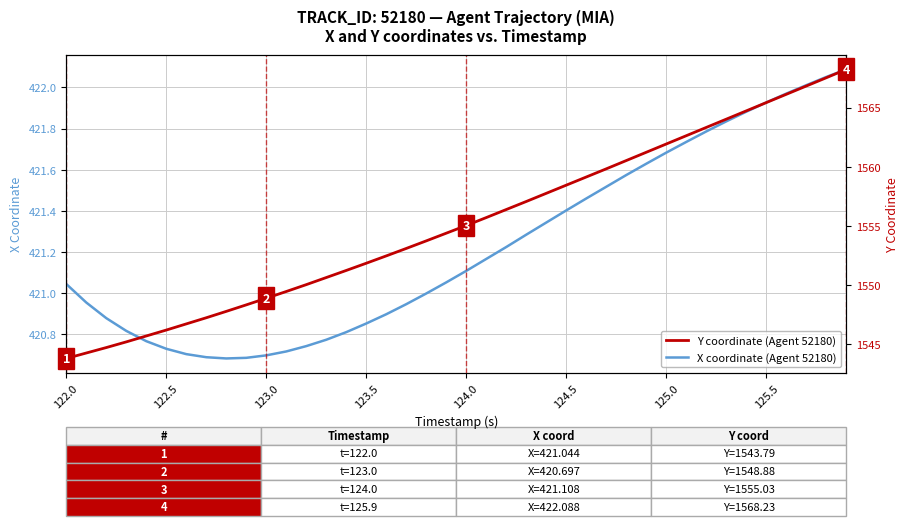

True or false: X coordinate (Agent 52180) has a value of 421.1 at 124.0.

True